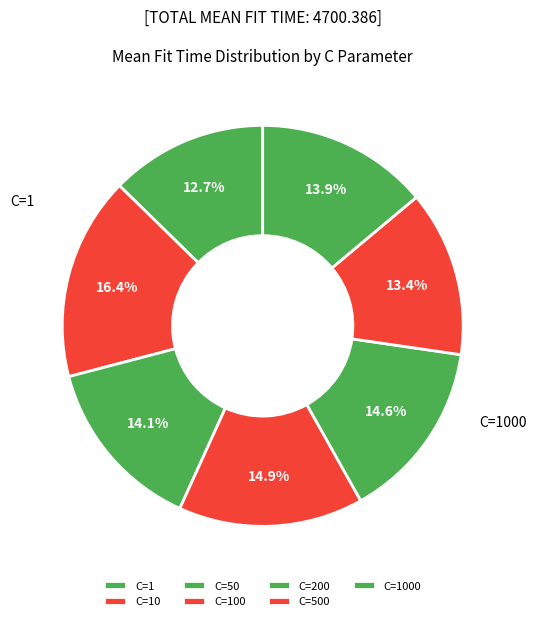

How many slices are in this pie chart?

7